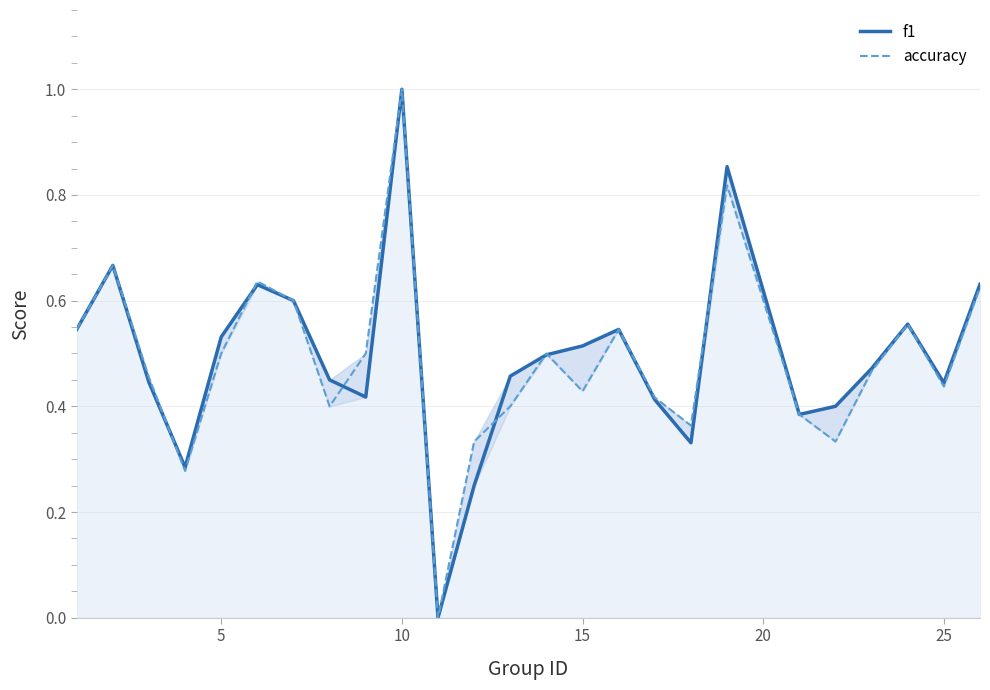

Reading left to right, transcribe all the data shown in this chart.

f1: 0.5	0.7	0.4	0.3	0.5	0.6	0.6	0.5	0.4	1.0	0.0	0.2	0.5	0.5	0.5	0.5	0.4	0.3	0.9	0.4	0.4	0.5	0.6	0.4	0.6
accuracy: 0.5	0.7	0.5	0.3	0.5	0.6	0.6	0.4	0.5	1.0	0.0	0.3	0.4	0.5	0.4	0.5	0.4	0.4	0.8	0.4	0.3	0.5	0.6	0.4	0.6